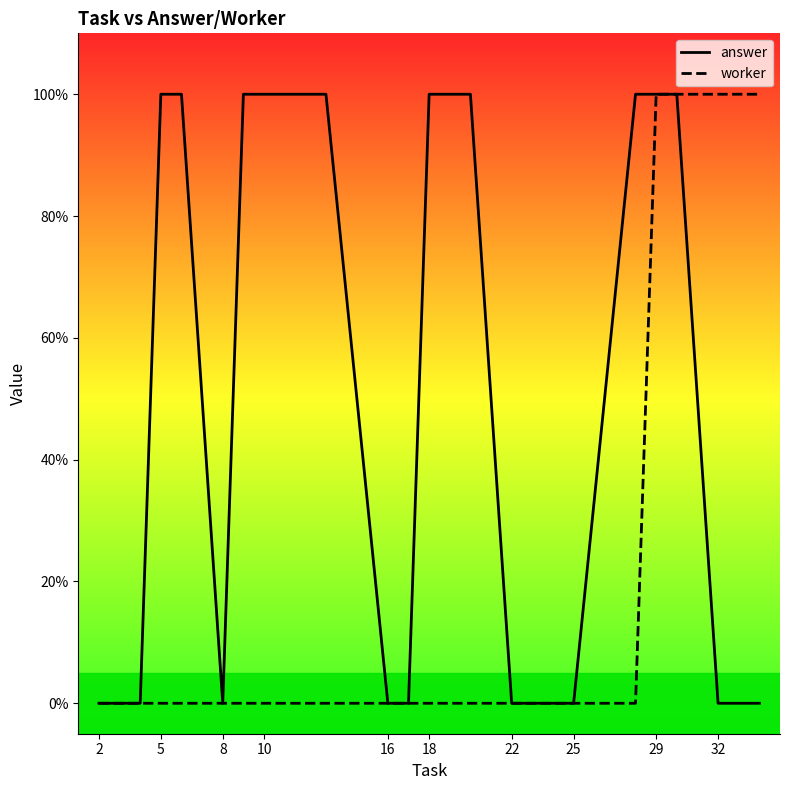

What are all the series names shown in the legend?

answer, worker